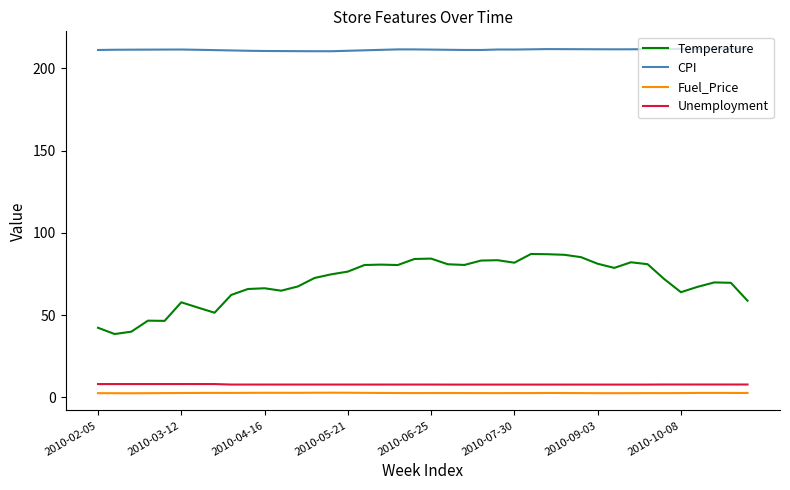

True or false: CPI and Fuel_Price intersect in this chart.

False